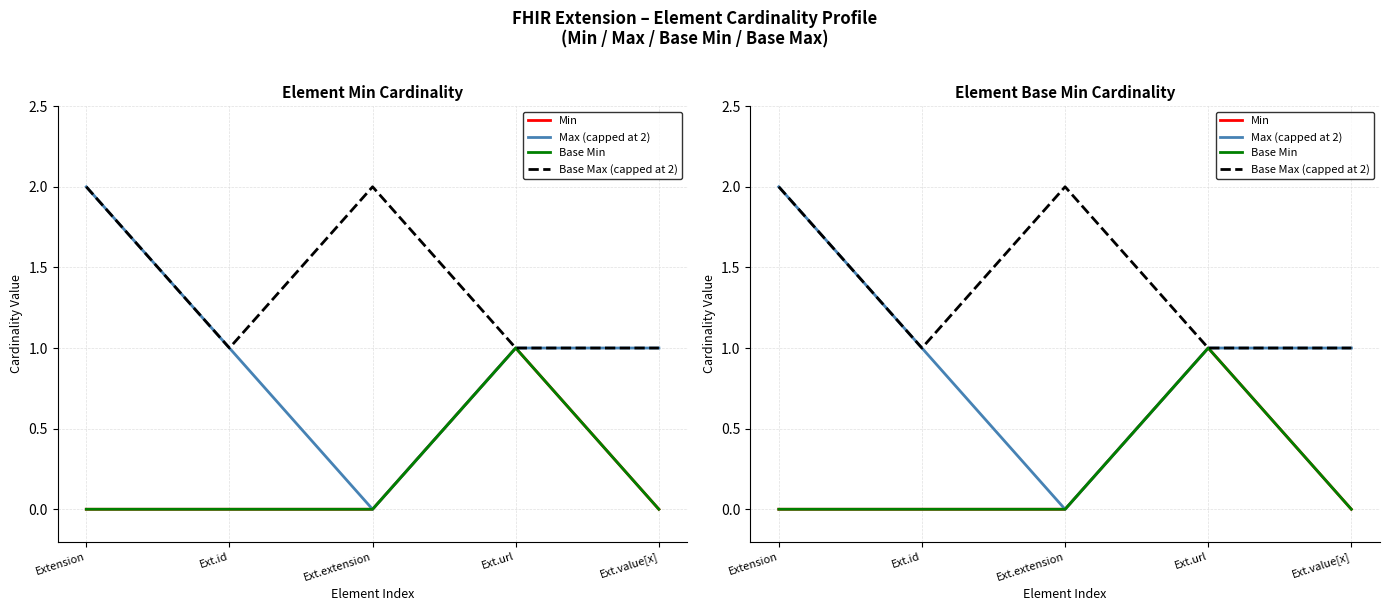

What is the average value of the Max (capped at 2) series?

1